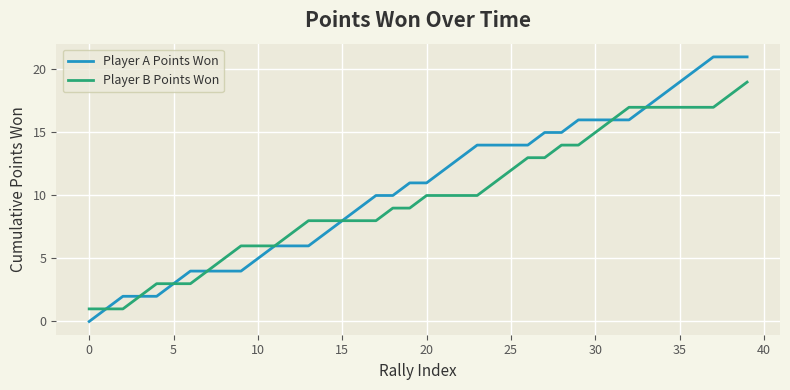

What are all the series names shown in the legend?

Player A Points Won, Player B Points Won